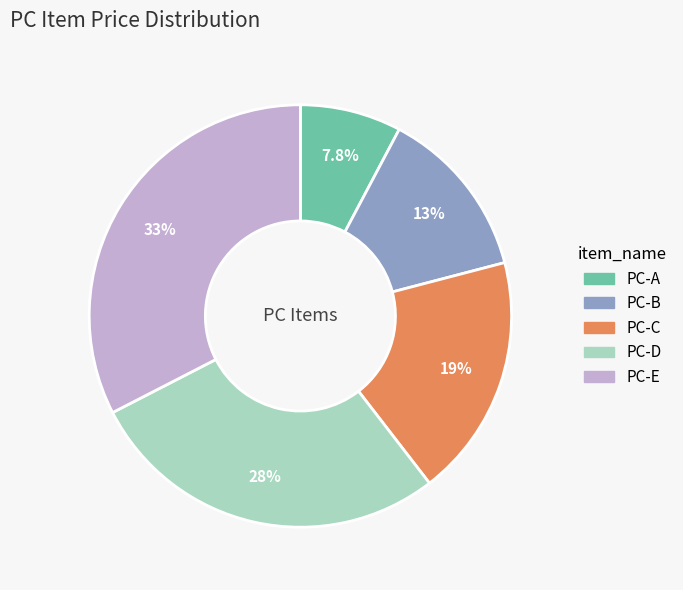

Rank the categories by value from highest to lowest.

PC-E, PC-D, PC-C, PC-B, PC-A